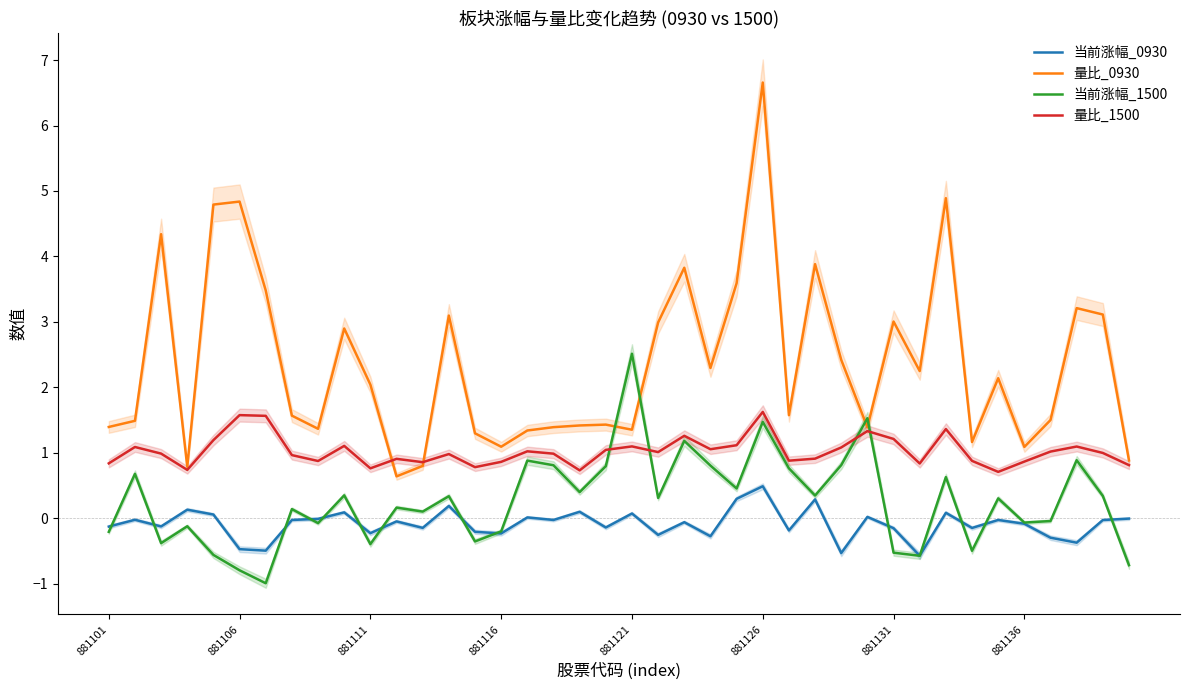

What is the highest value of the 量比_1500 series?

1.6